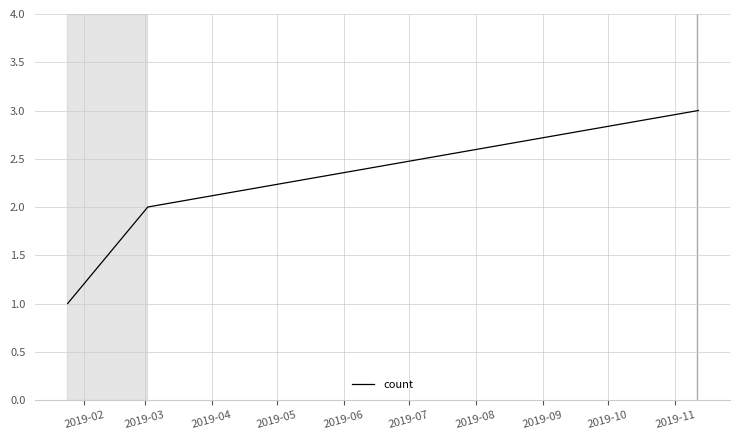

What is the sum of all values?

6